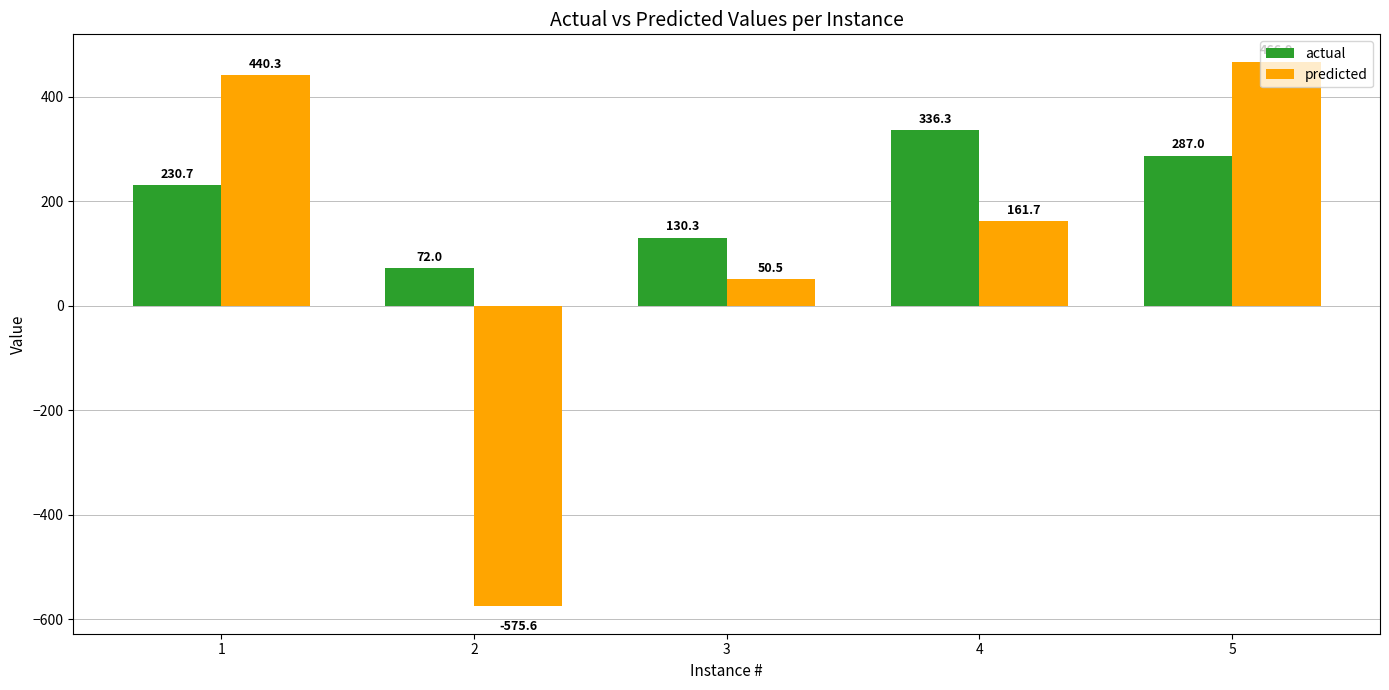

Rank the series by their maximum value, from lowest to highest.

actual, predicted